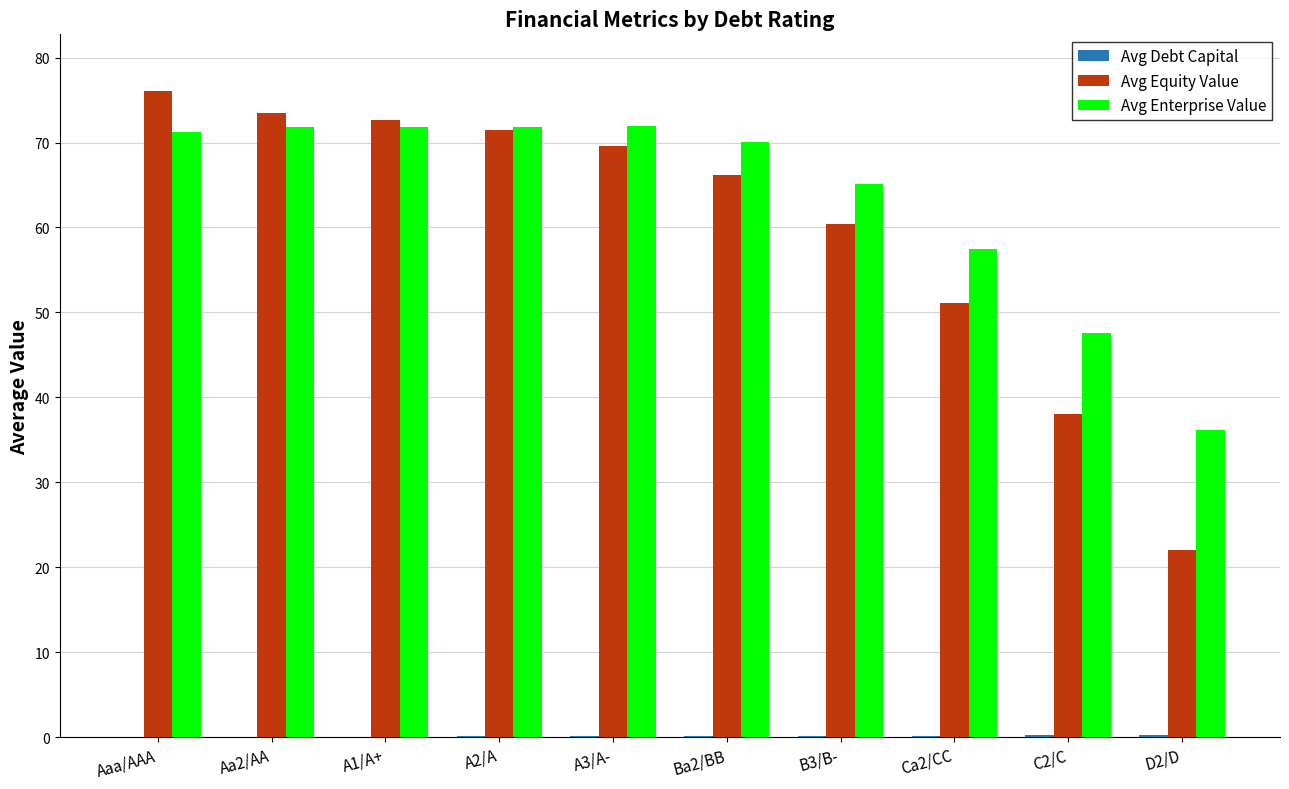

What is the sum of all Avg Equity Value values?

601.1